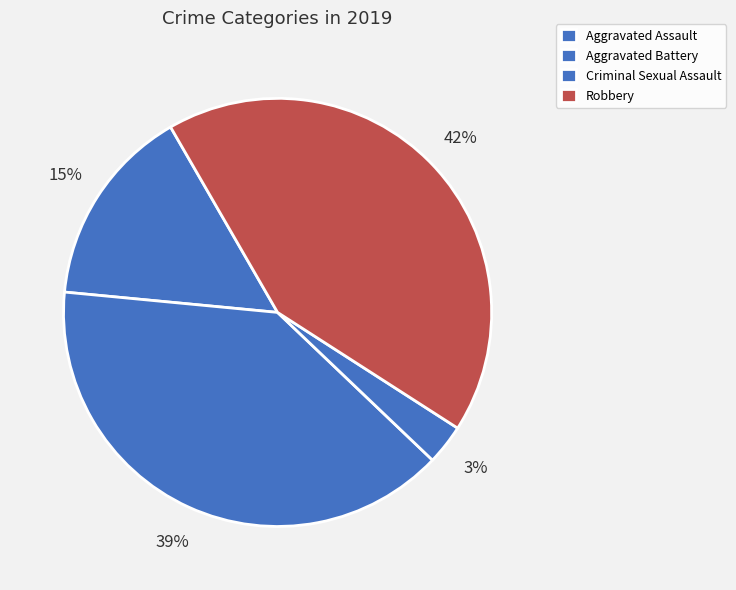

Does any single category account for the majority?

No